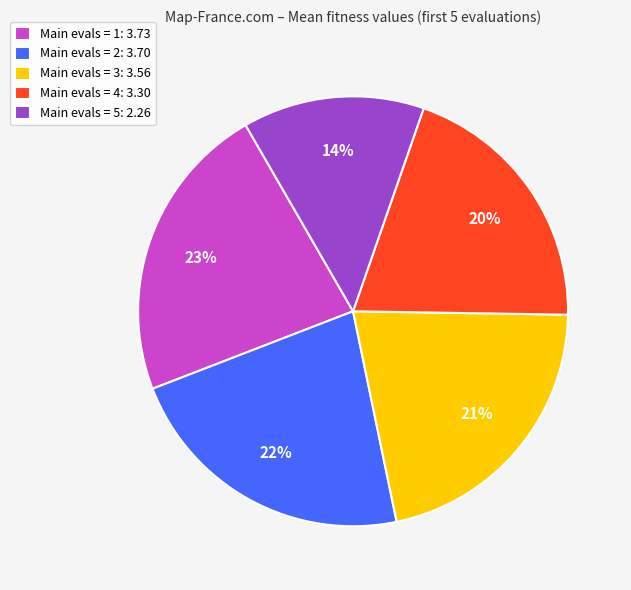

Is Main evals = 5: 2.26 the majority of the pie?

No